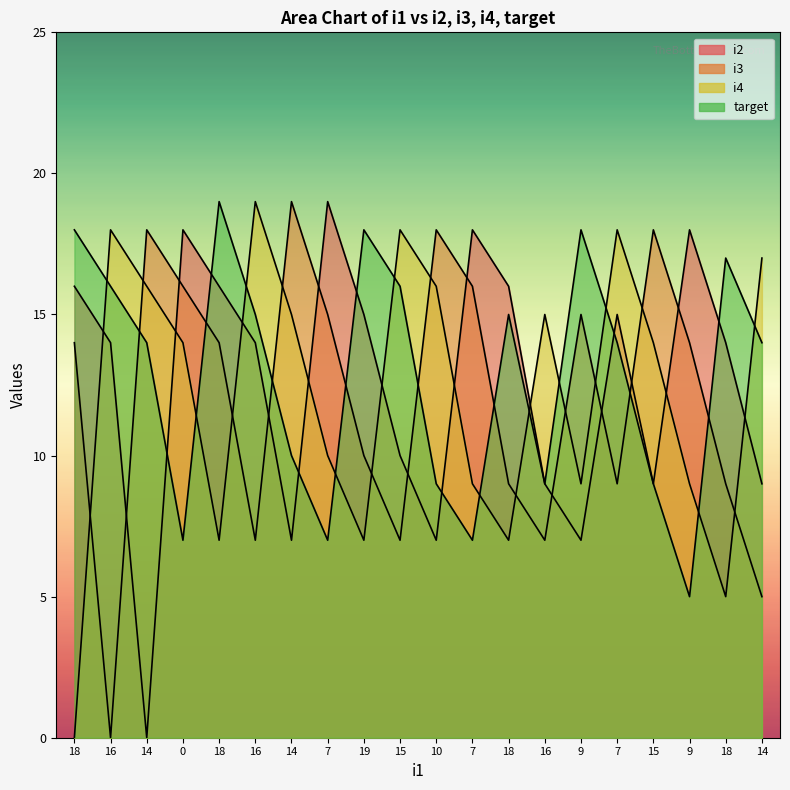

At which label does target first exceed 14?

18